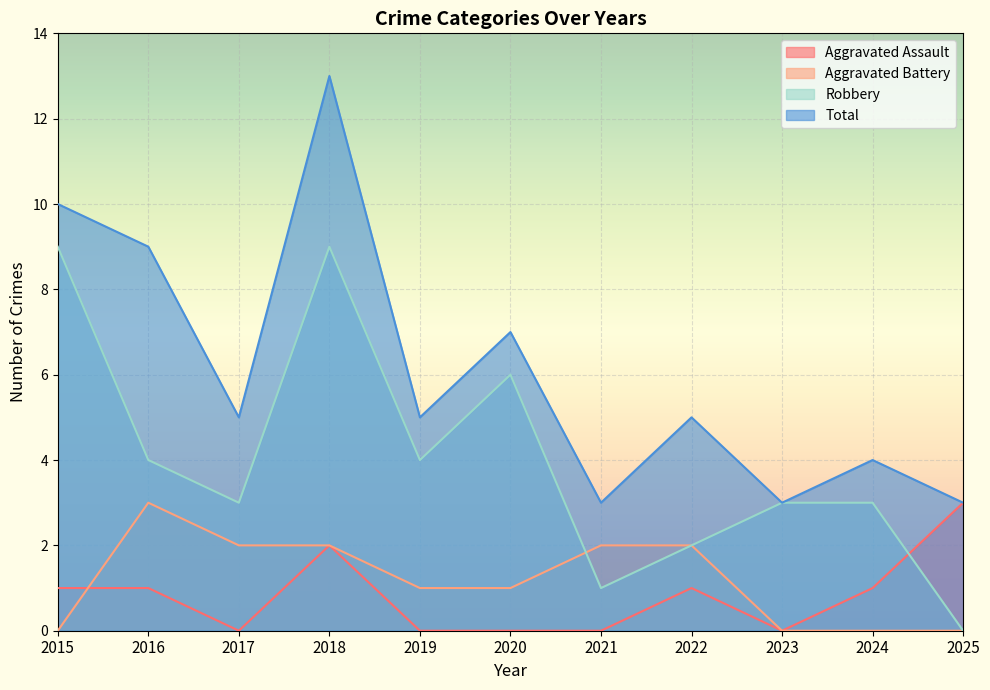

What is the sum of all Robbery values?

44